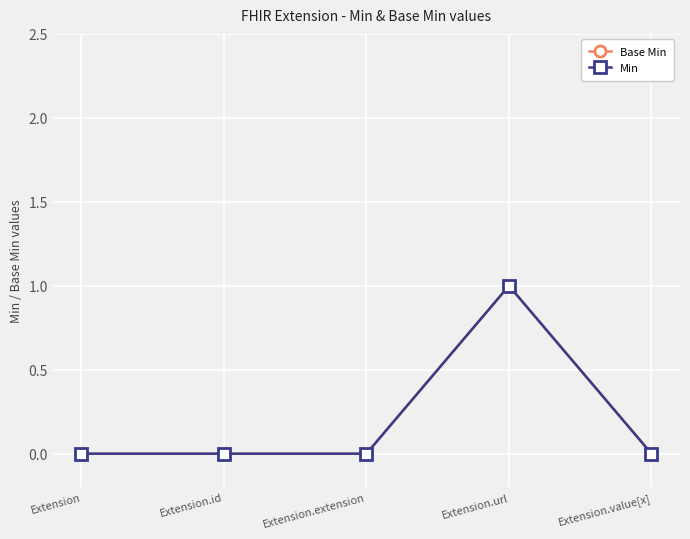

At which label does Base Min reach its minimum?

Extension